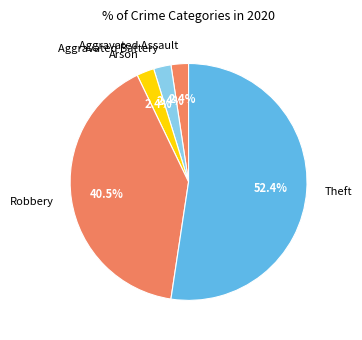

Is it true that Aggravated Battery is 2% of the pie?

True